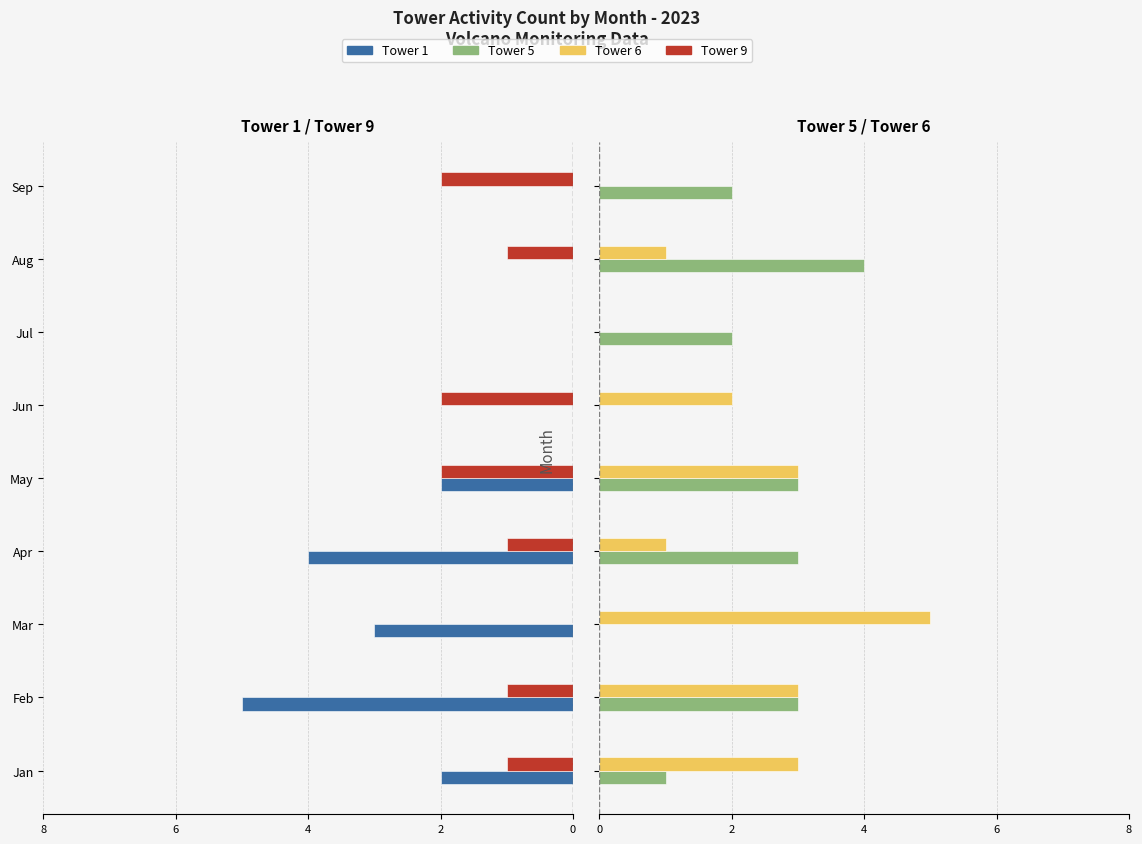

How many positive values does the Tower 6 series have?

7